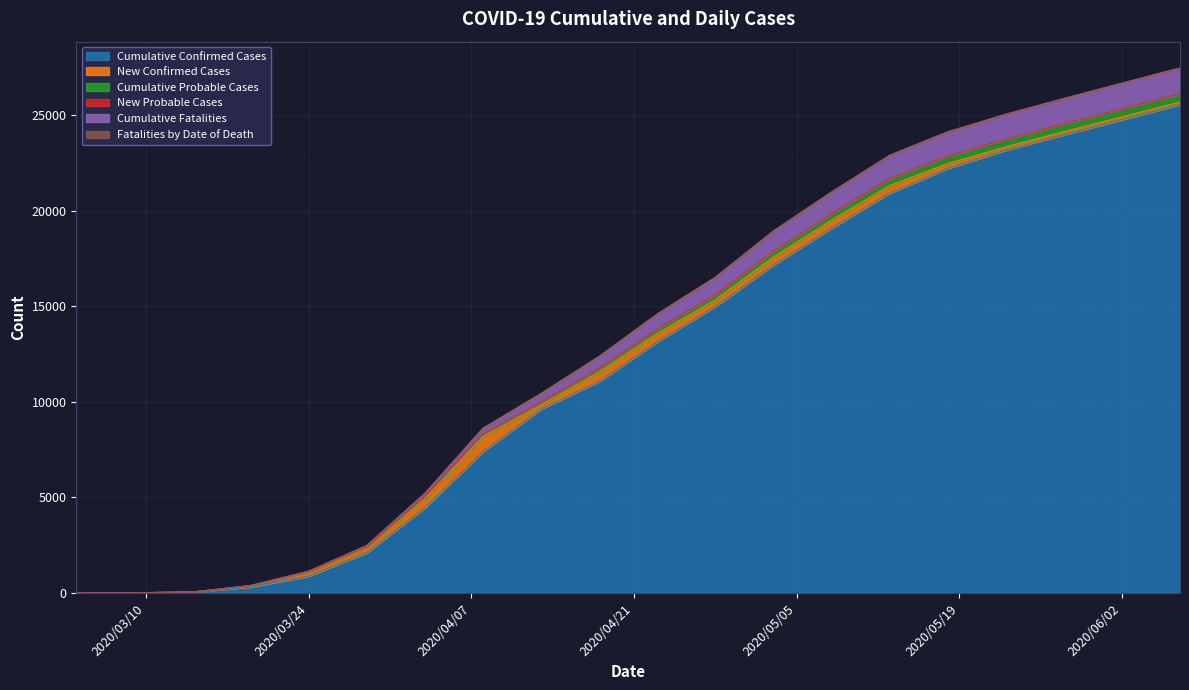

What is the highest value of the Cumulative Confirmed Cases series?

25555